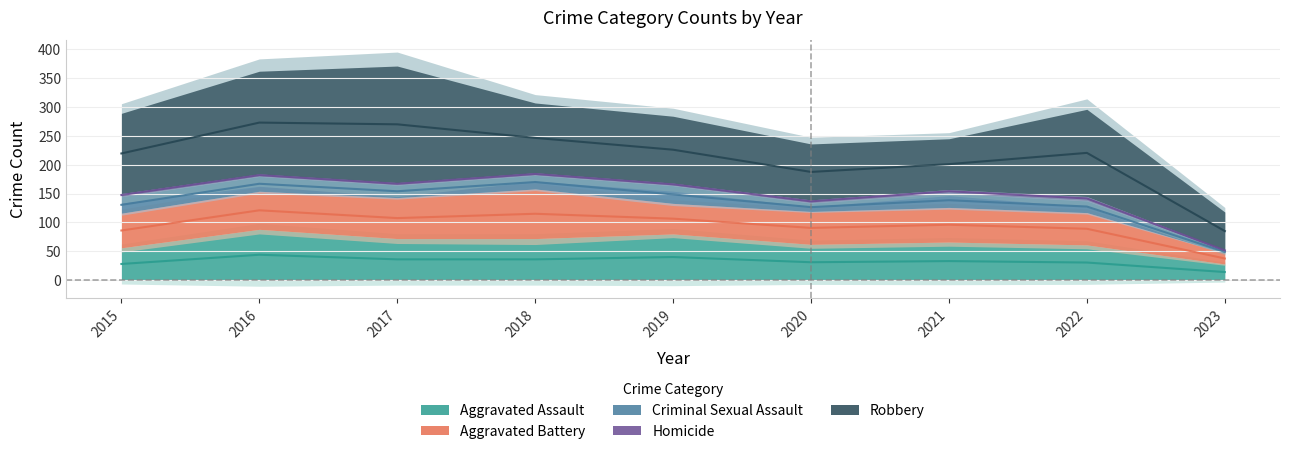

The Robbery series shows 235 at 2015. True or false?

False